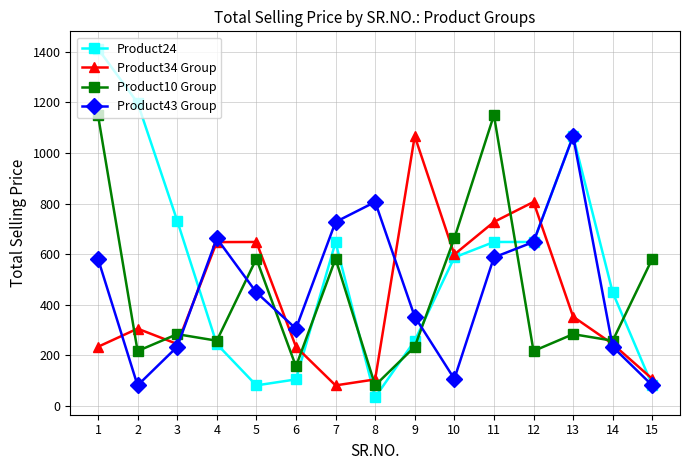

What is the spread (max minus min) of values at 12?

590.1